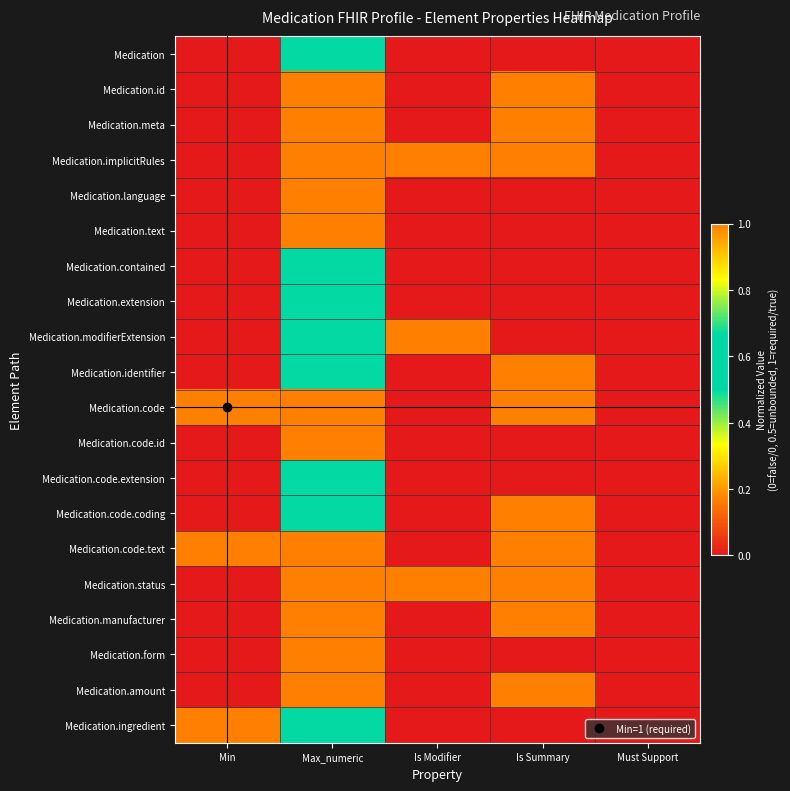

How many data points does each series have?

5